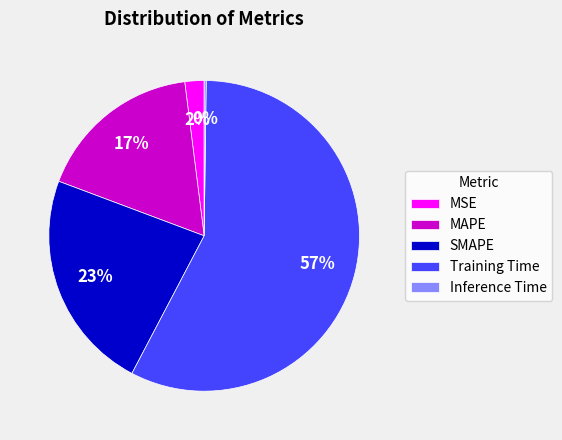

Do MSE and SMAPE together represent more than half of the pie?

No